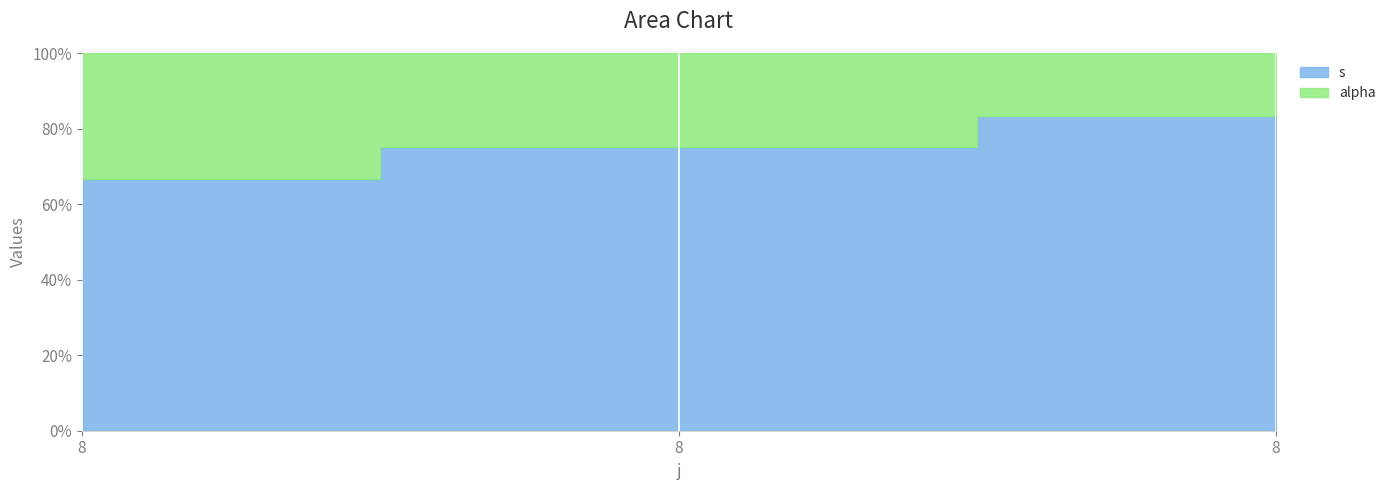

Reading left to right, transcribe all the data shown in this chart.

s: 8=2	8=3	8=5
alpha: 8=1	8=1	8=1